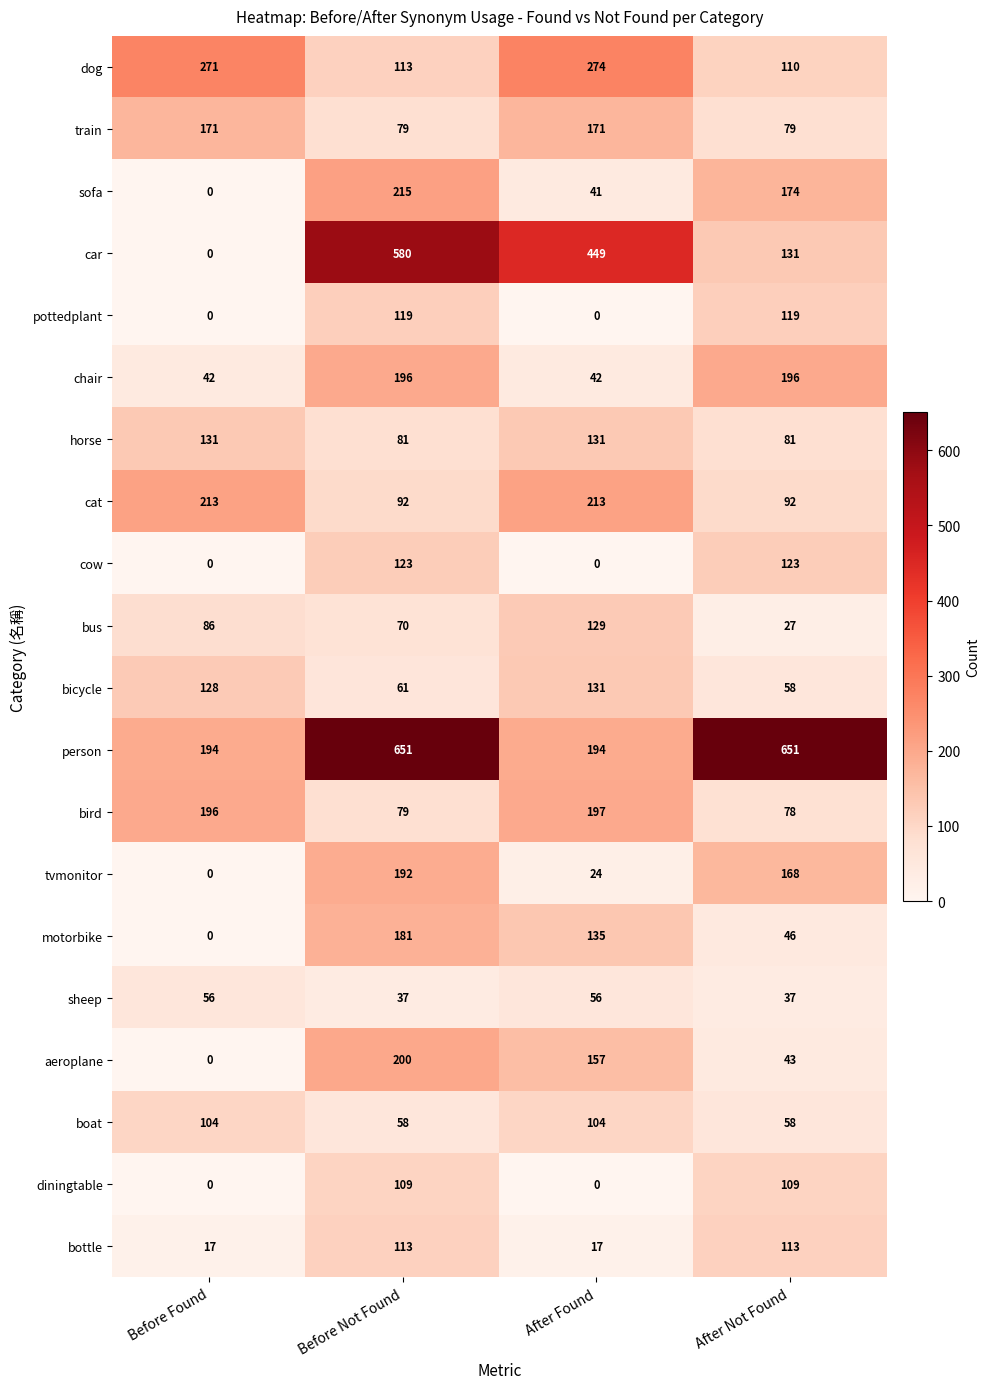

Between After Found and After Not Found, which series saw the biggest shift?

person